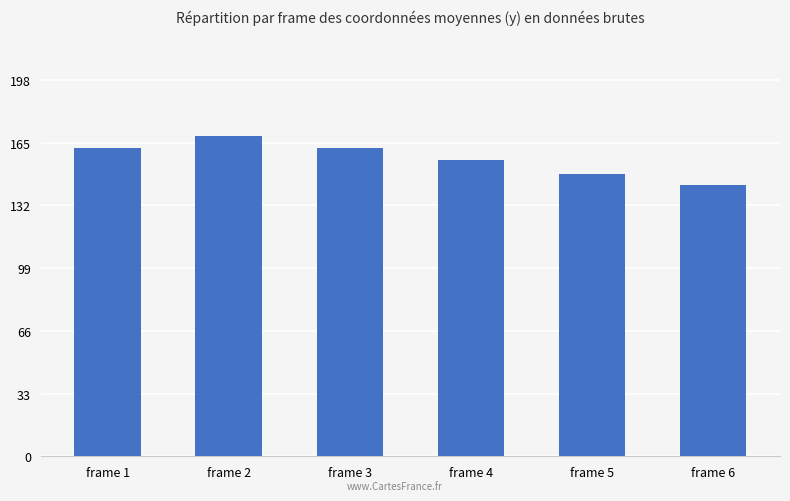

How many bars are there in total?

6